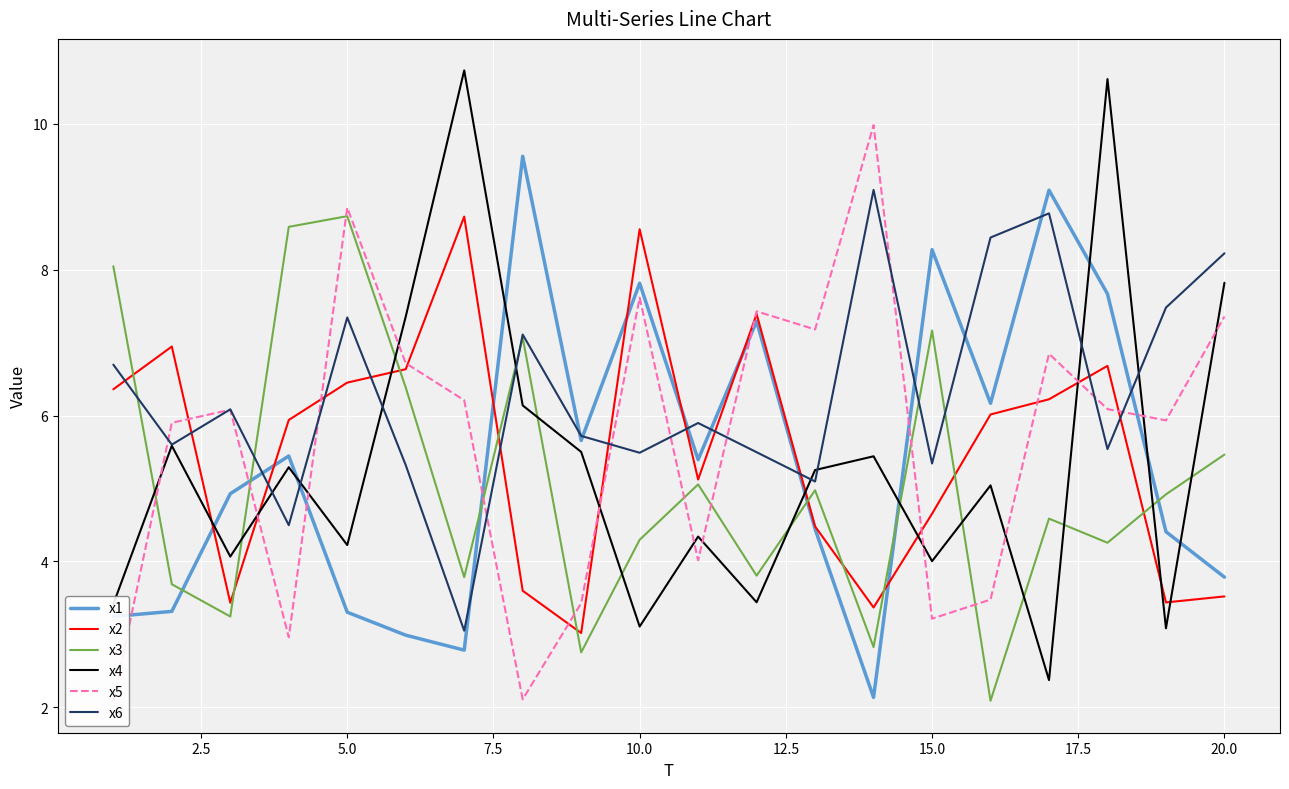

How many interior local peaks does the x5 series have?

6